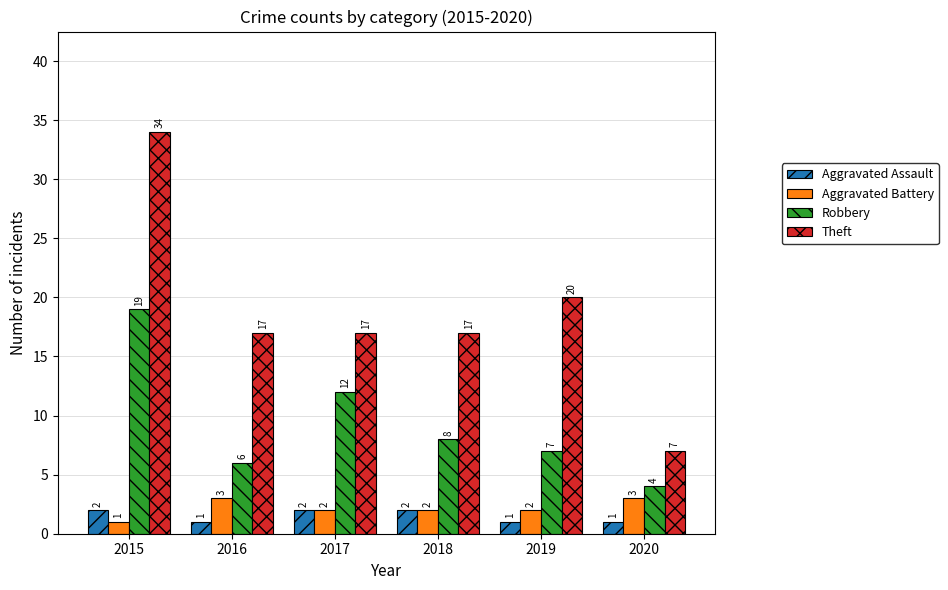

Read the Theft value at 2018, to the nearest 5.

15